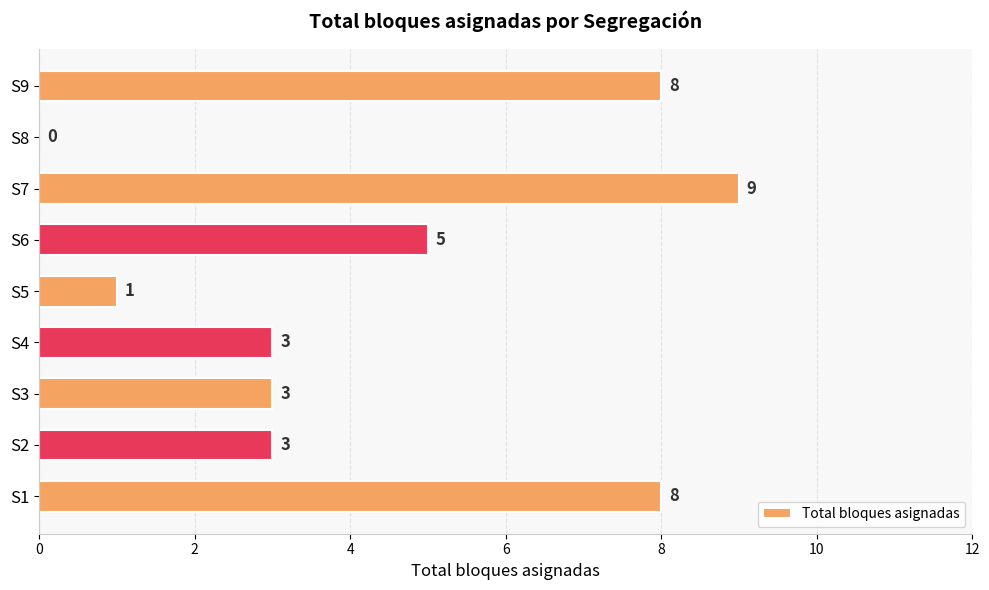

Is it true that the value at S8 is 0?

True